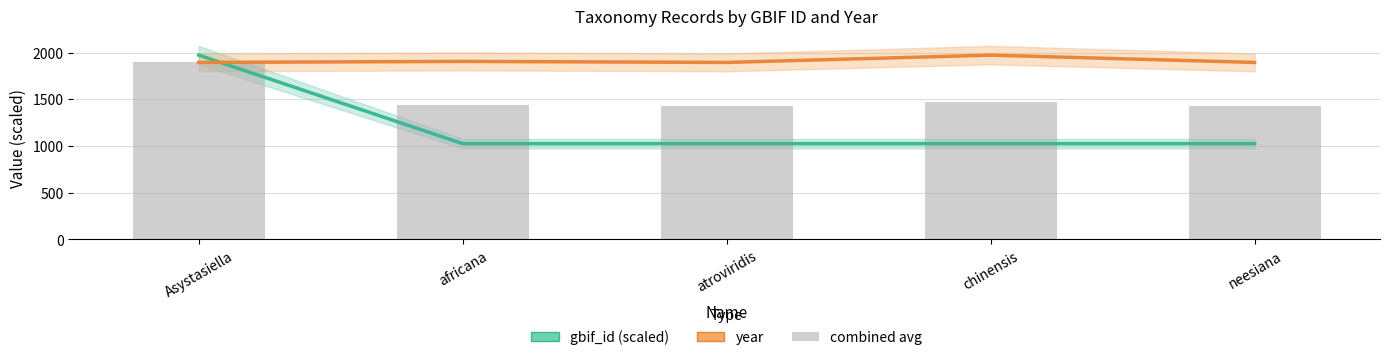

What is the total value across all series at atroviridis?

4351.2